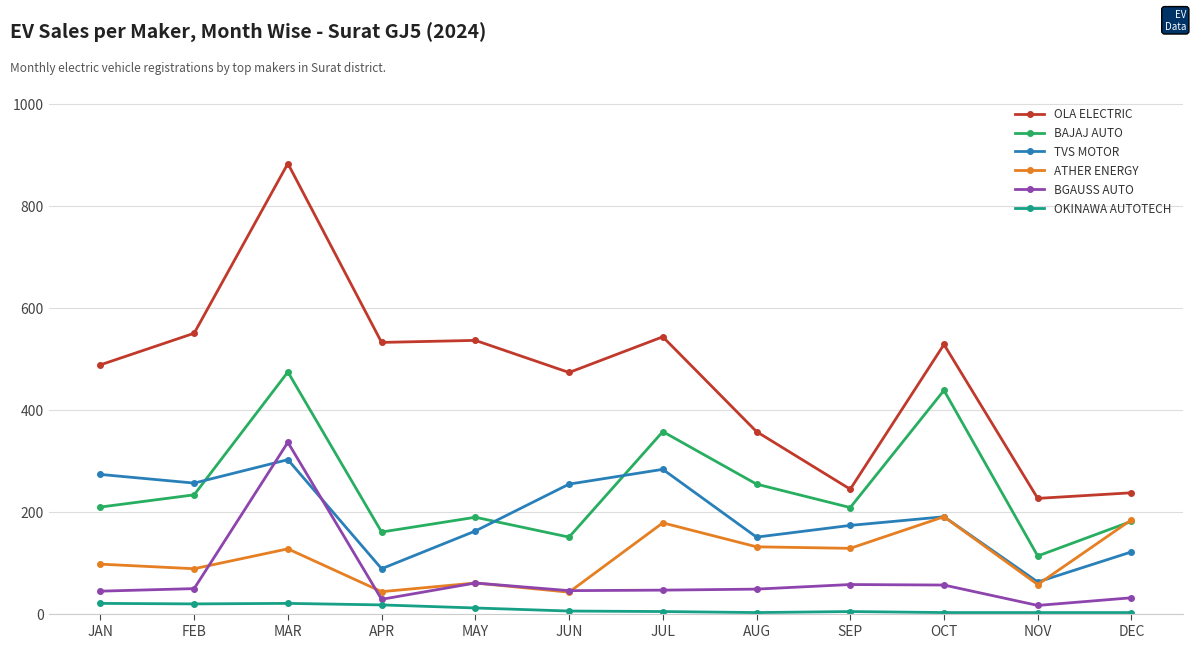

Is the value of BAJAJ AUTO at AUG greater than the value of BGAUSS AUTO at FEB?

Yes